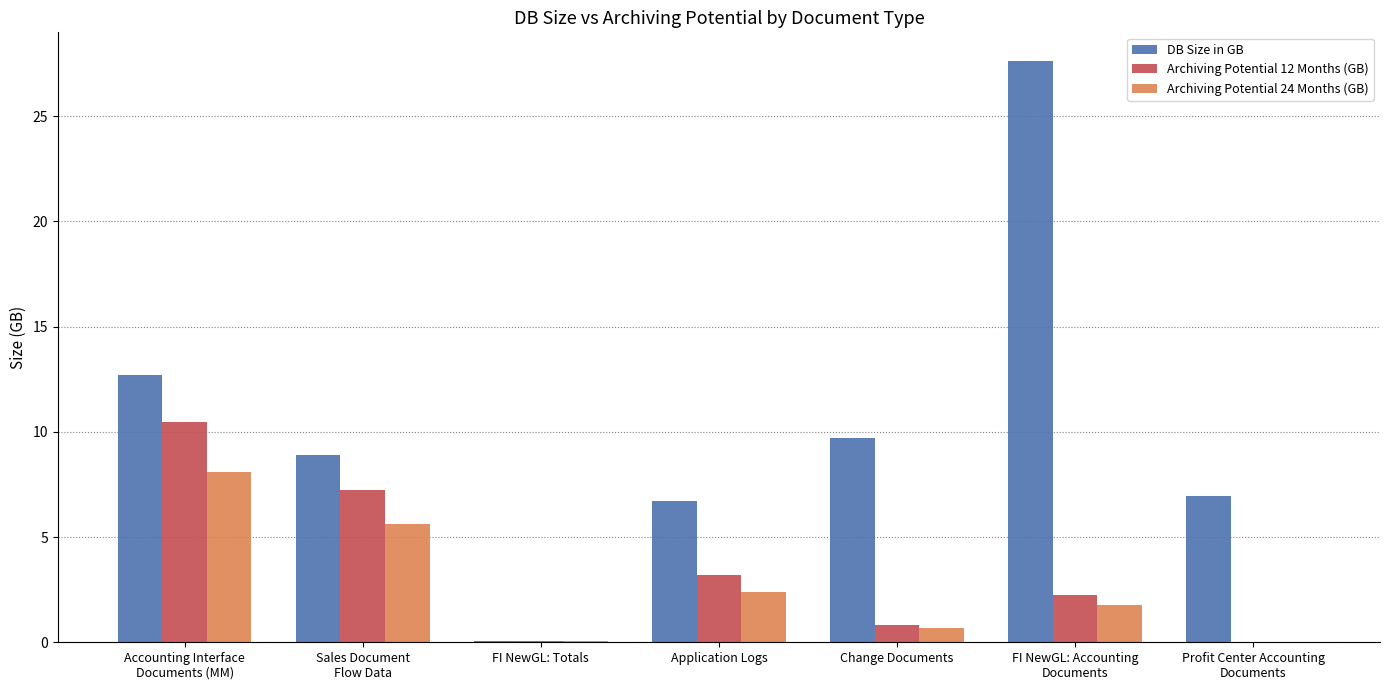

Are the bars grouped side by side (vs. stacked)?

Yes